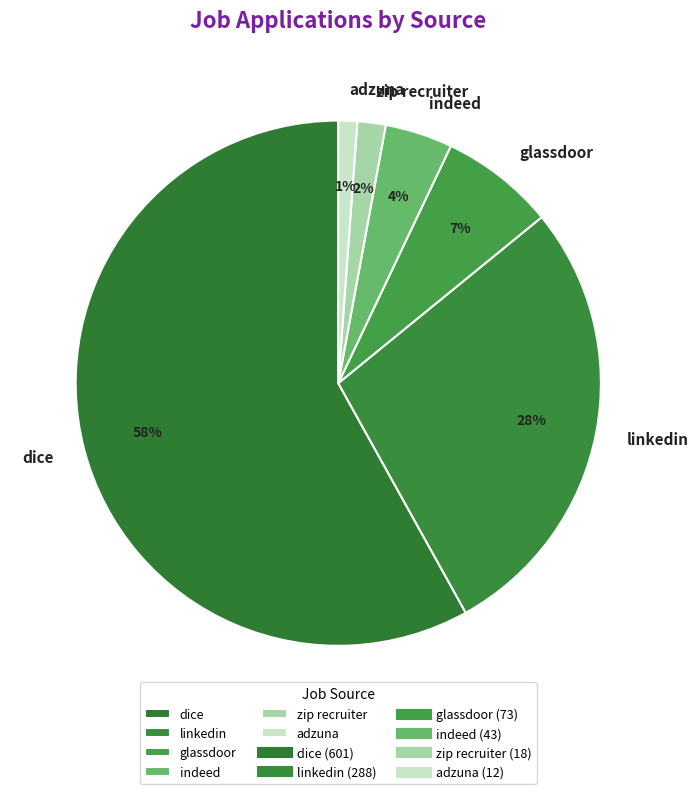

Does zip recruiter account for over 50% of the chart?

No